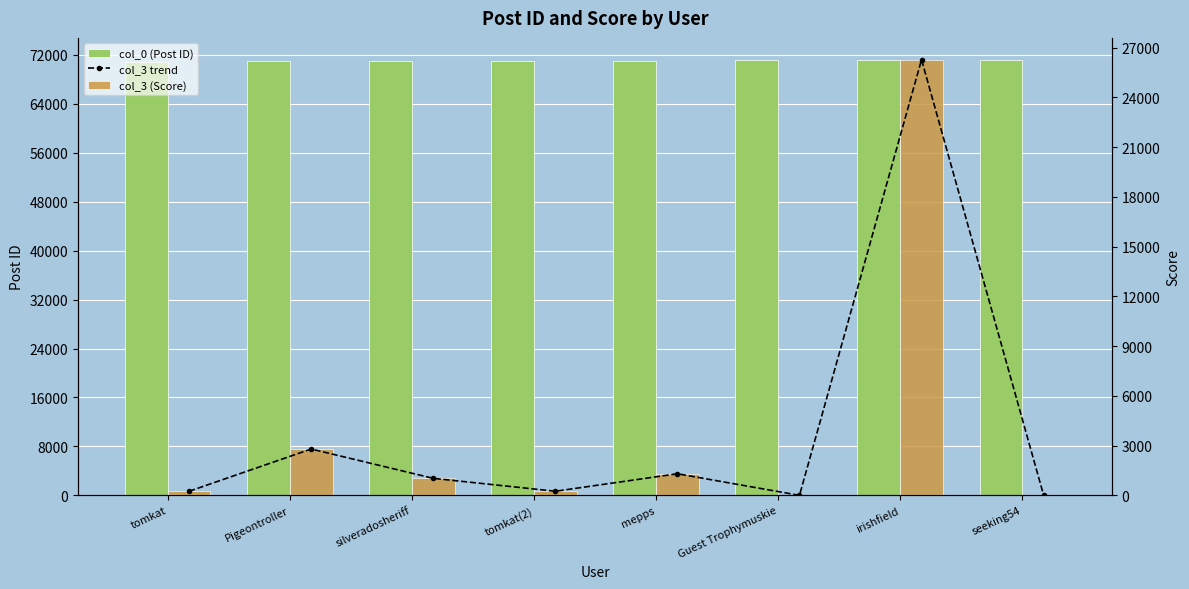

What are all the series names shown in the legend?

col_0 (Post ID), col_3 trend, col_3 (Score)